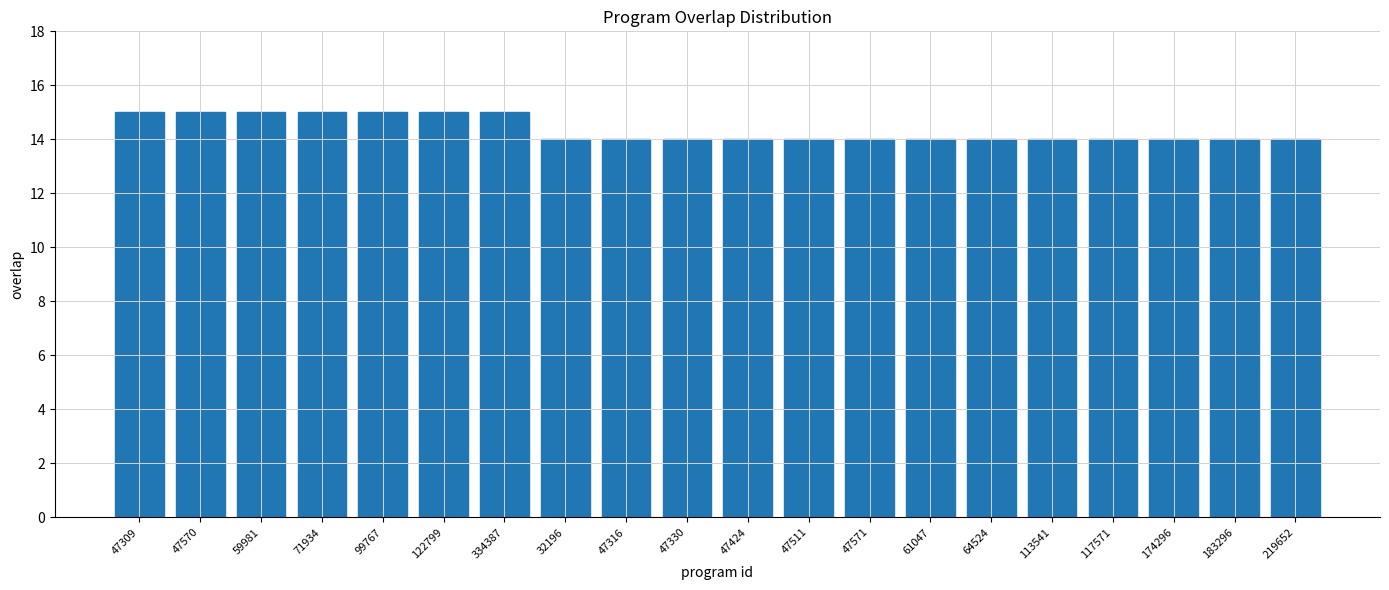

Which has a higher value, 183296 or 59981?

59981